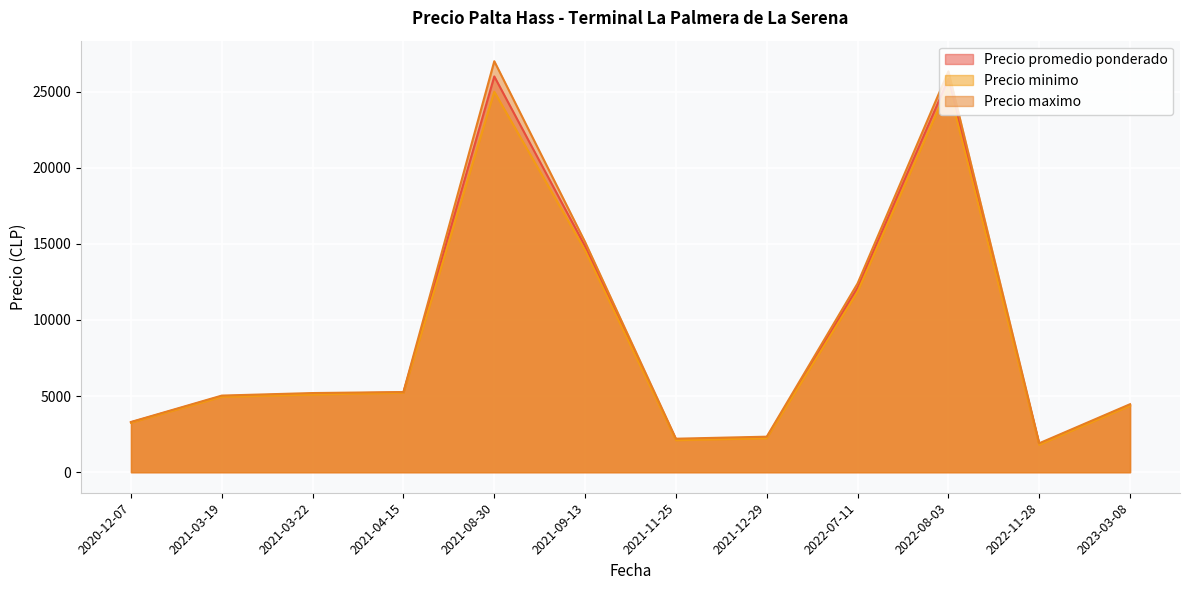

What is the difference between the highest and lowest values at 2021-08-30?

2000.0